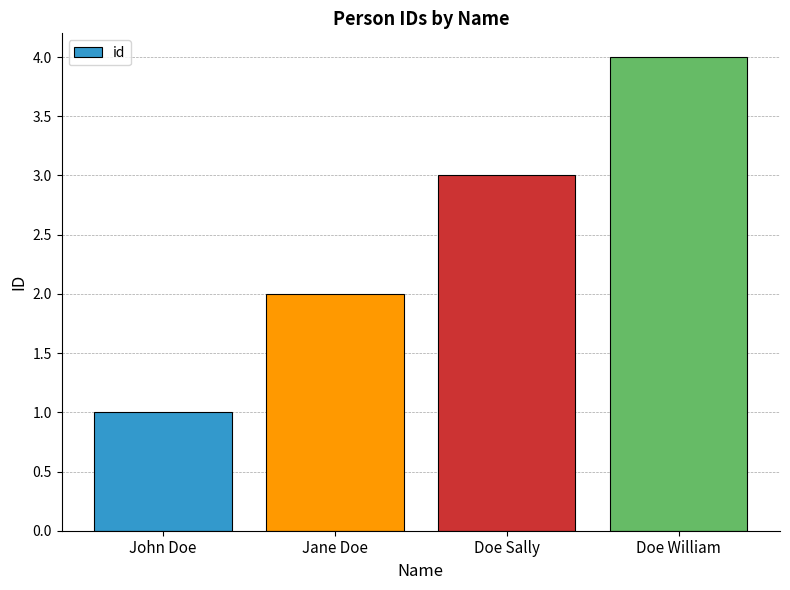

What is the minimum value shown in the chart?

1